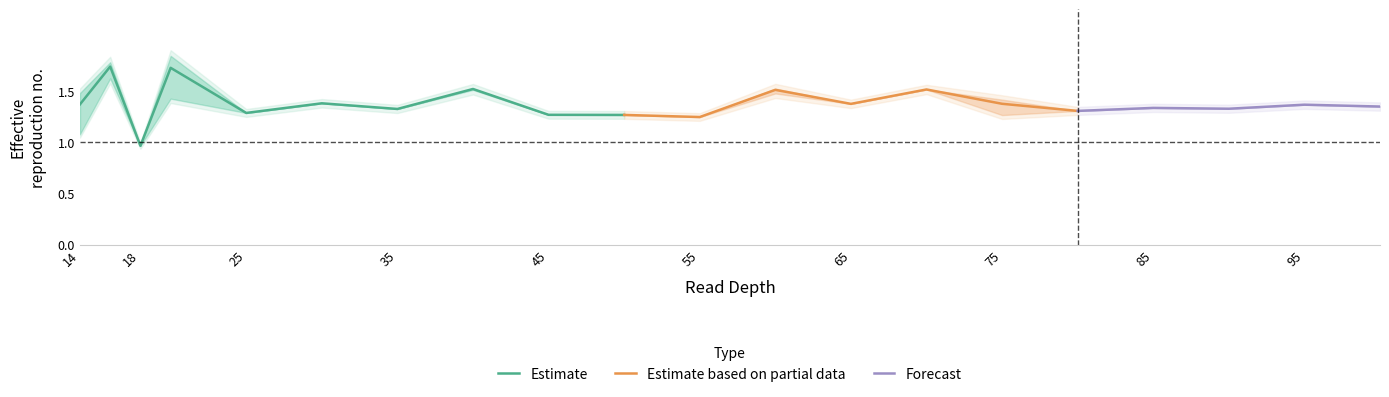

Where is the first local minimum for 584_chr1?

18